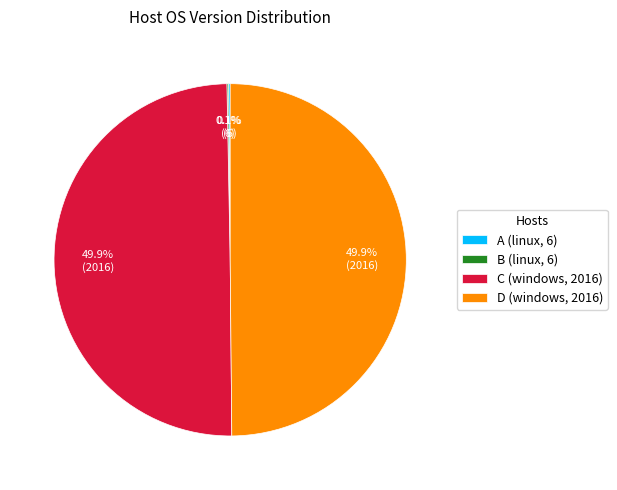

What percentage is NOT represented by D (windows, 2016)?

50.1%